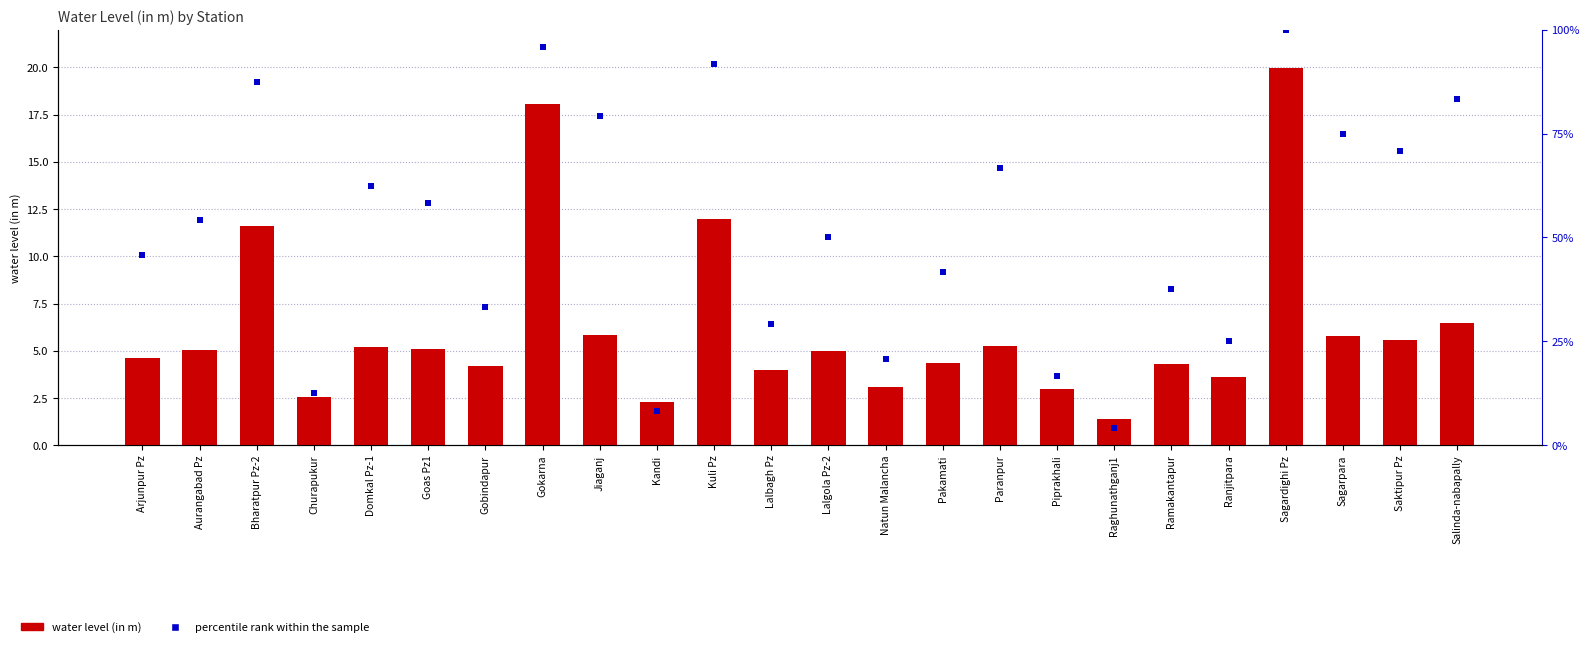

At how many categories does at least one series exceed 74?

7